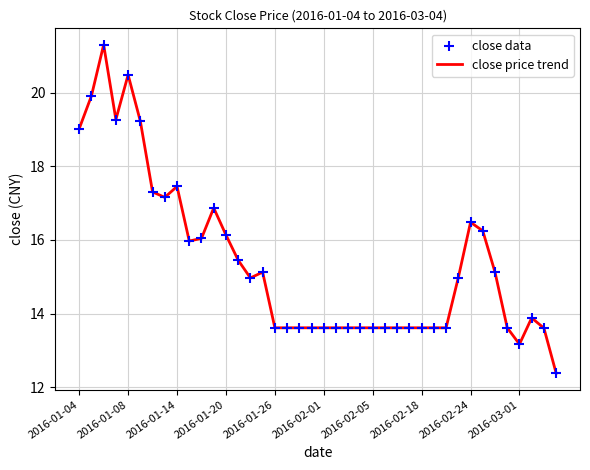

What is the maximum value shown in the chart?

21.3